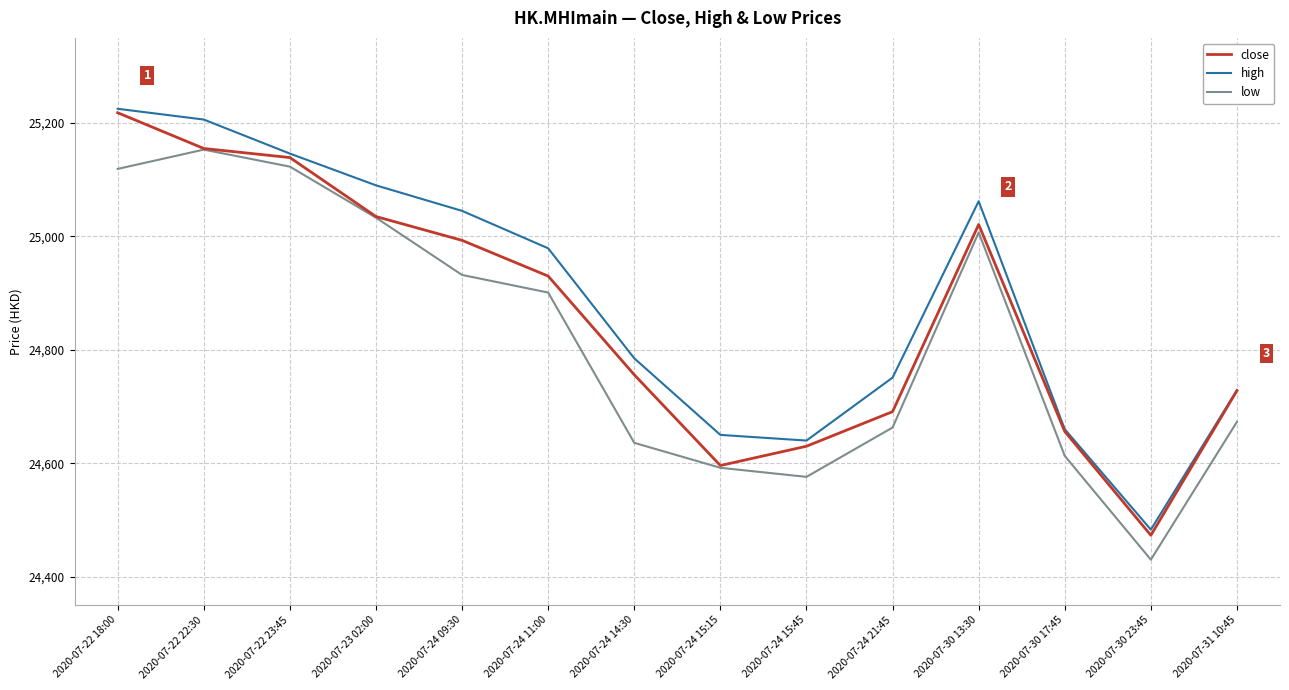

True or false: high and low cross at least once.

False